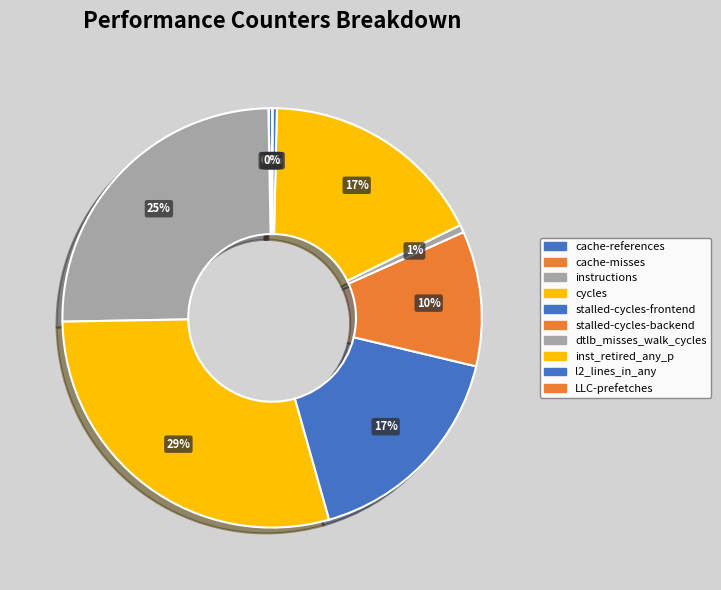

Which category has the smallest portion of the pie?

cache-misses